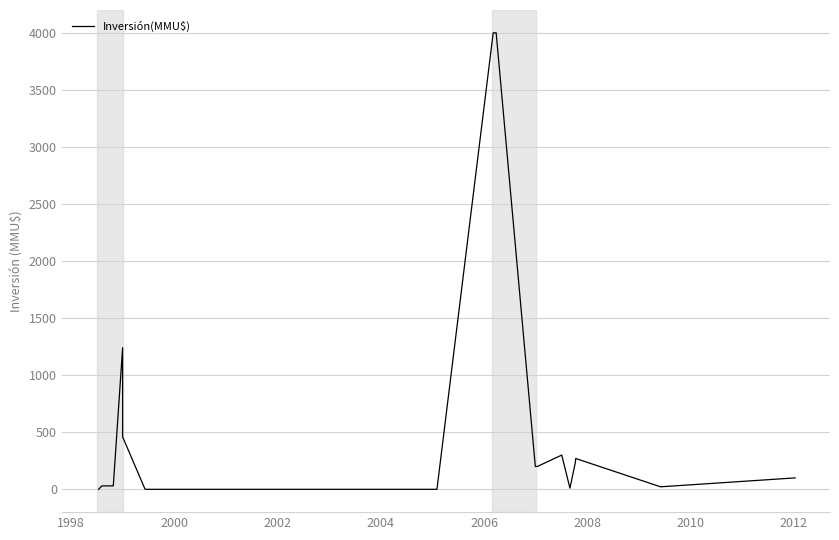

Does the chart display data point markers on the line(s)?

No